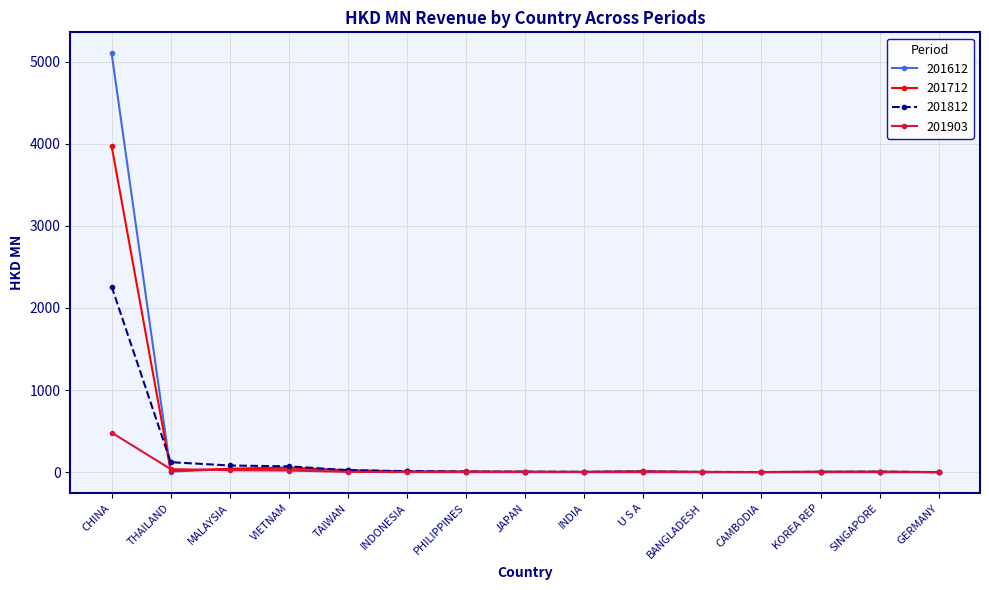

Rank the series by their maximum value, from lowest to highest.

201903, 201812, 201712, 201612